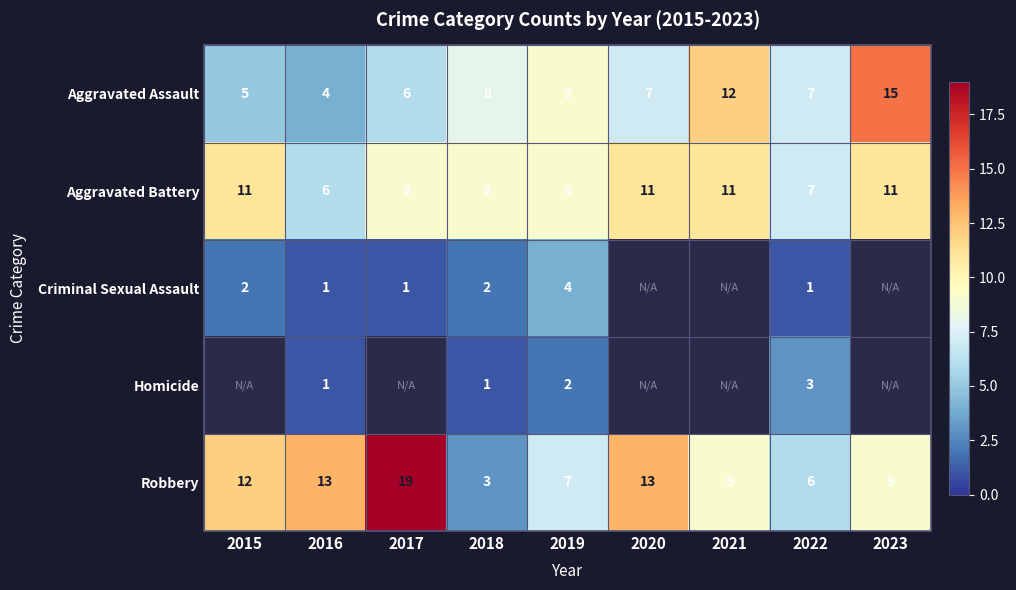

True or false: Criminal Sexual Assault has a value of 0 at 2017.

False